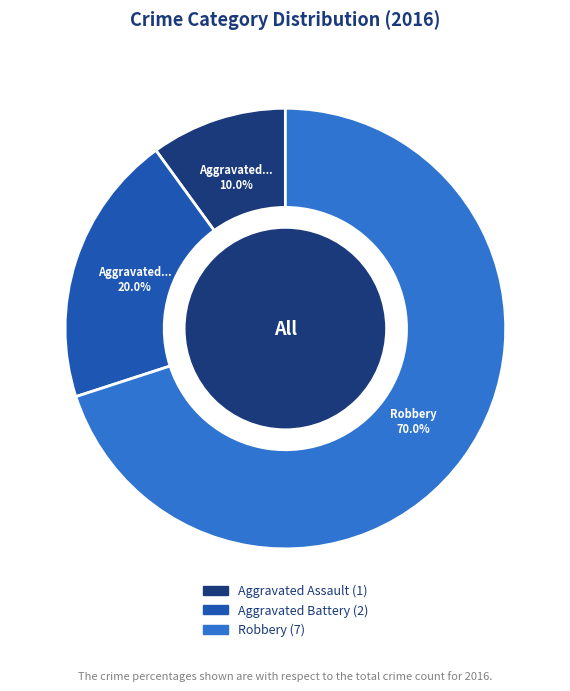

Is there any slice that represents more than half of the pie?

Yes